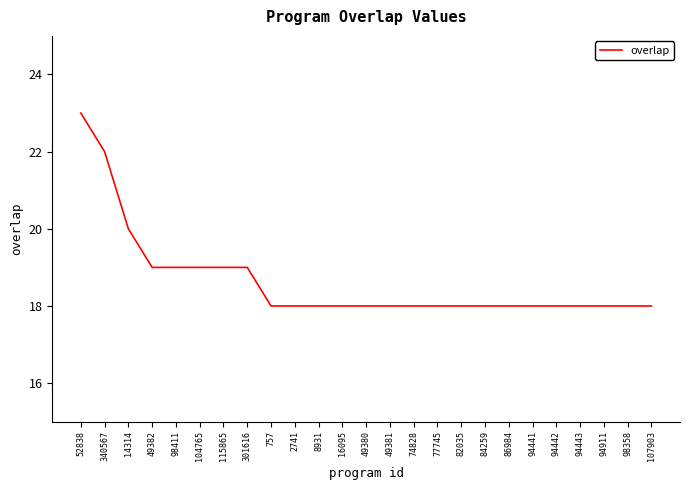

True or false: the data shows 18 at 49381.

True